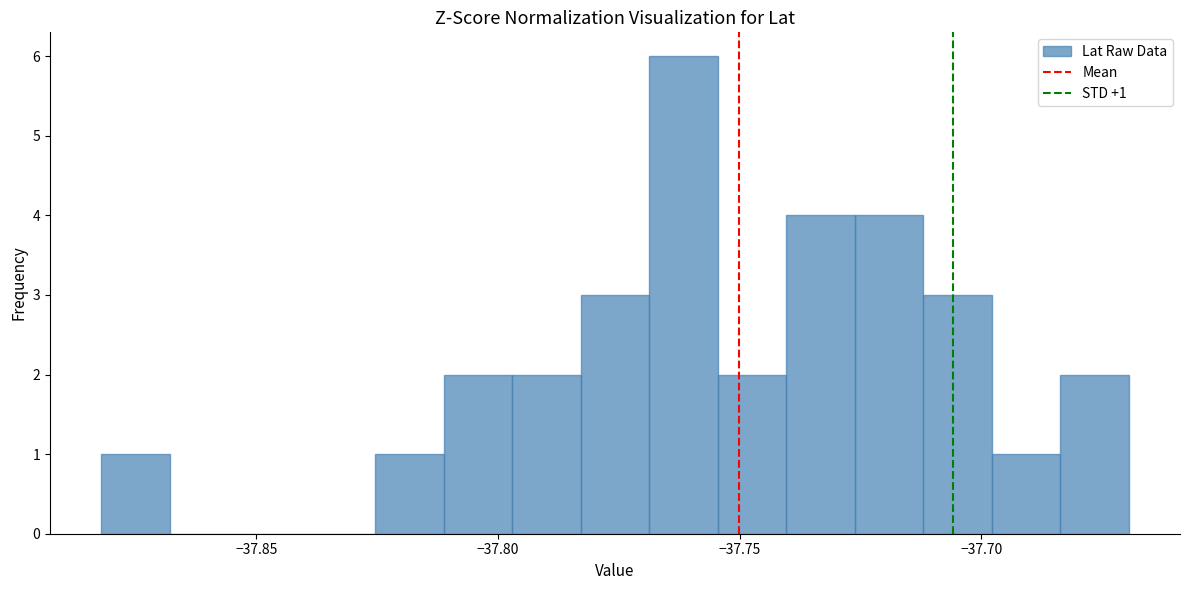

Around what value on the x-axis is the tallest bar? Give the approximate position of its centre, as read against the axis.

-37.760